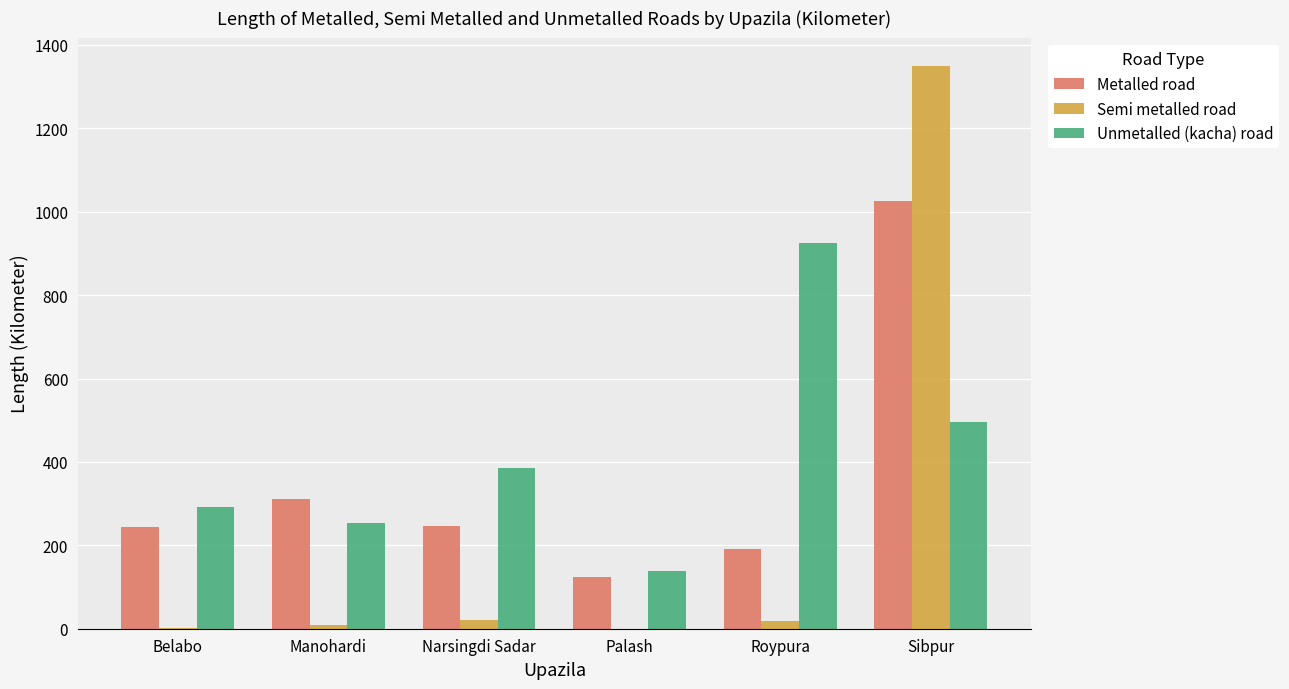

Is the value of Semi metalled road at Palash greater than the value of Metalled road at Roypura?

No